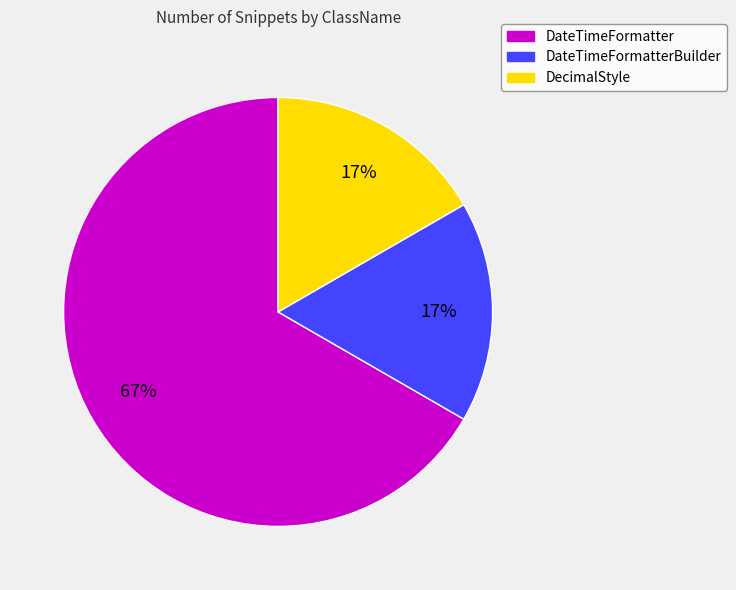

To the nearest percent, what is the difference between the largest and smallest slice percentages?

50%